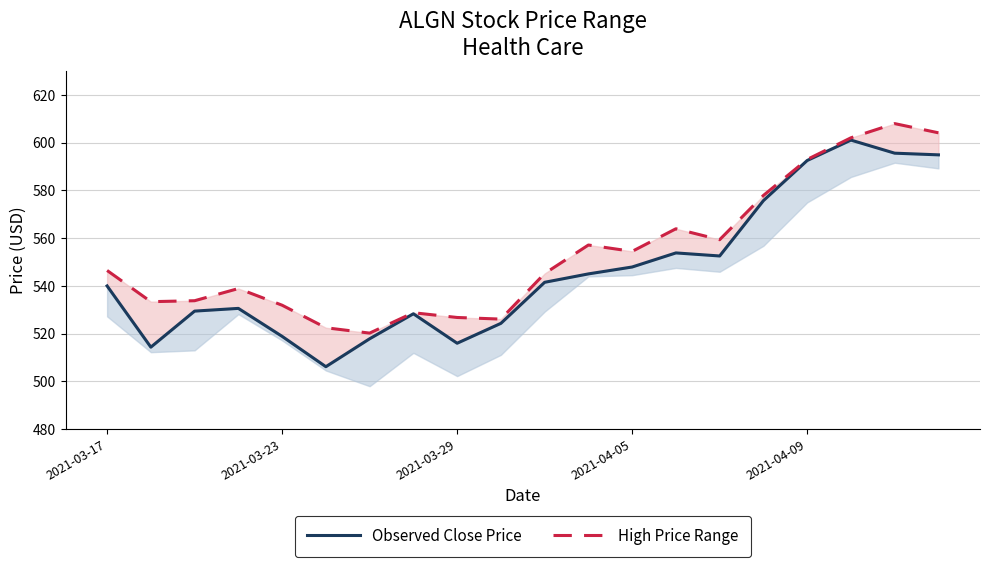

What position from the right is 10?

10